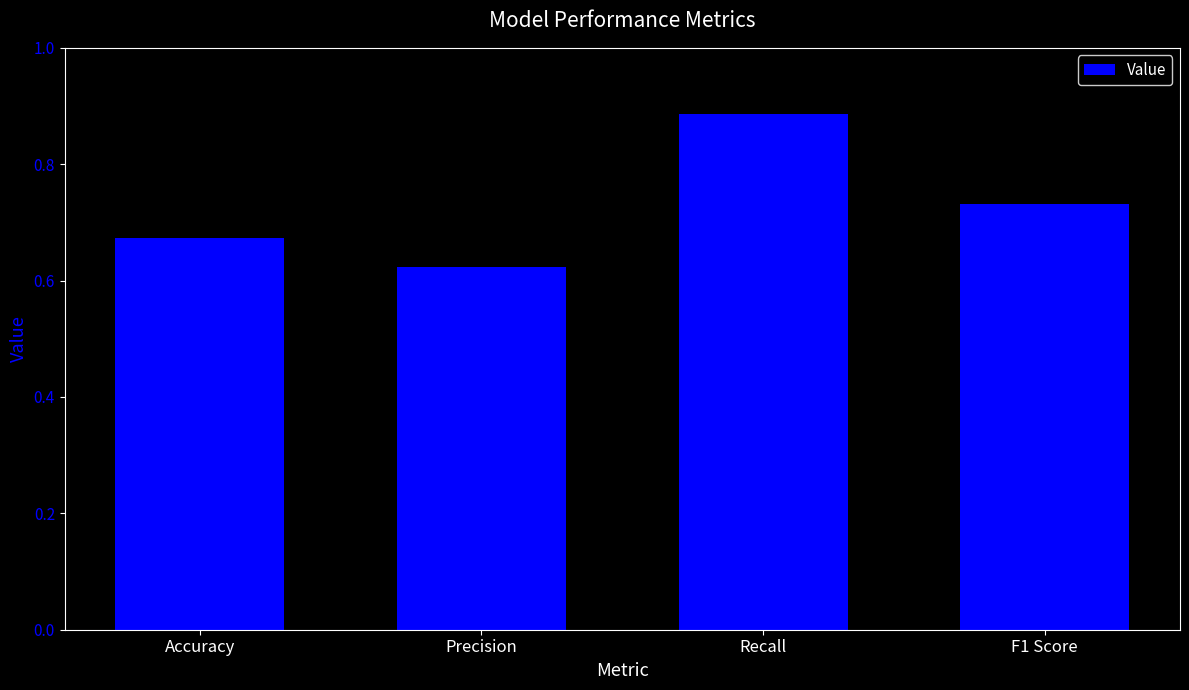

Are the bars horizontal?

No